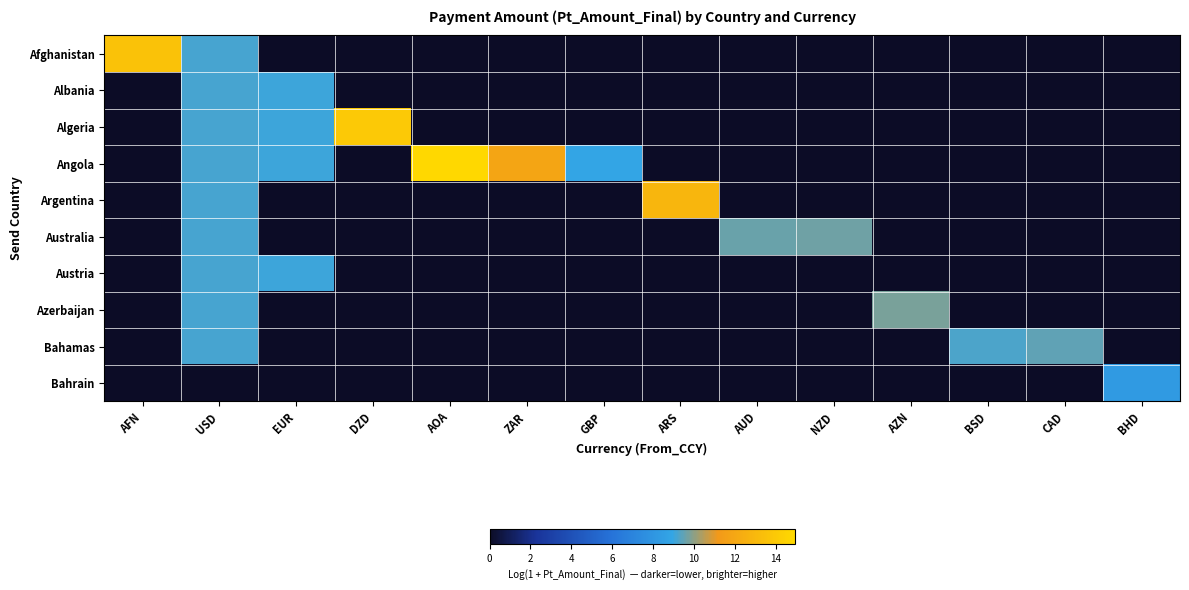

What is the greatest value displayed?

14.9